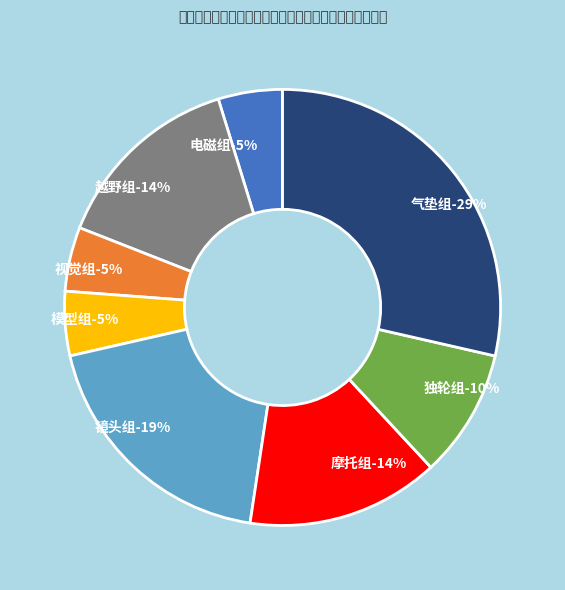

What percentage is the 模型组 slice, to the nearest percent?

5%